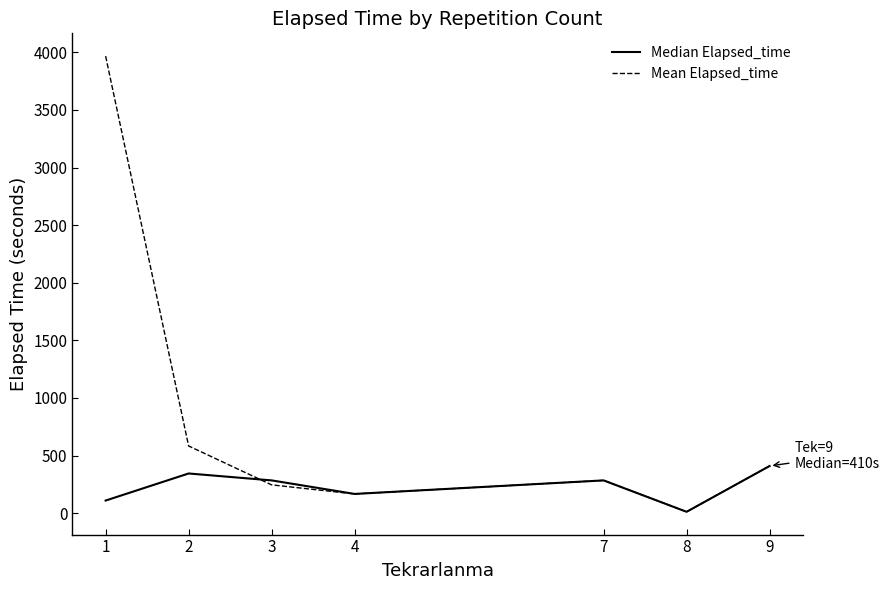

Count the Median Elapsed_time values in the range 110 to 345.

5